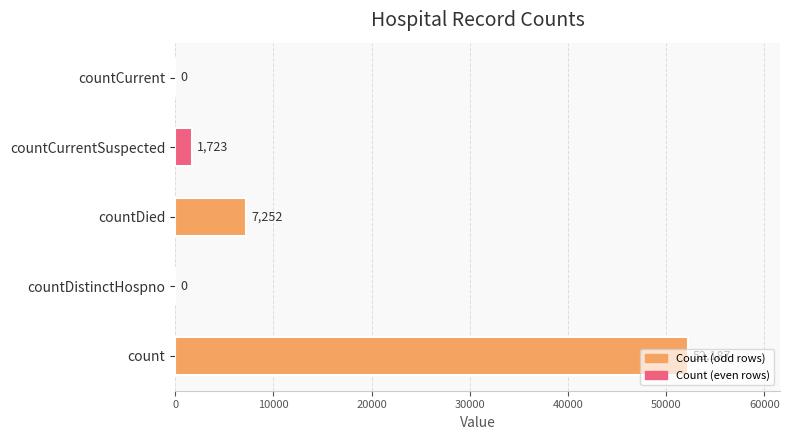

What is the sum of the values at count and countCurrentSuspected?

53910